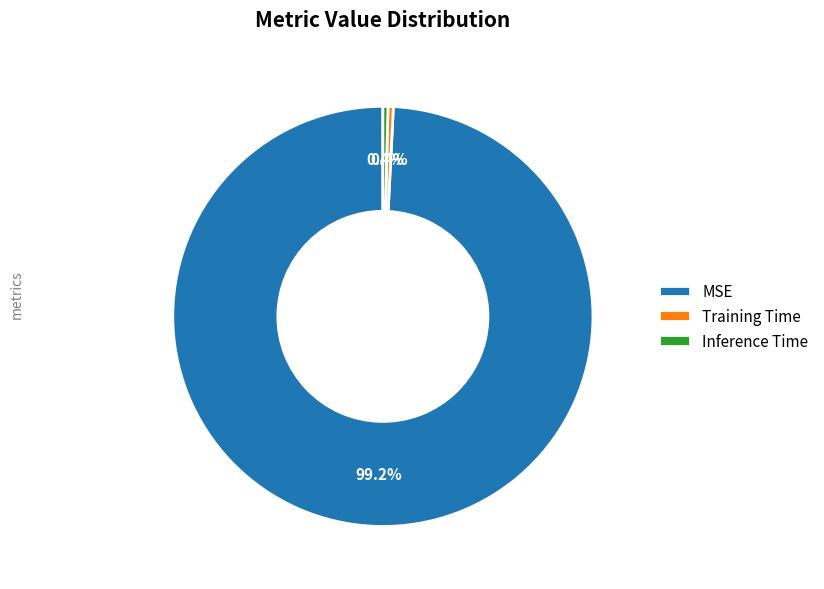

Count the number of slices in the pie.

3